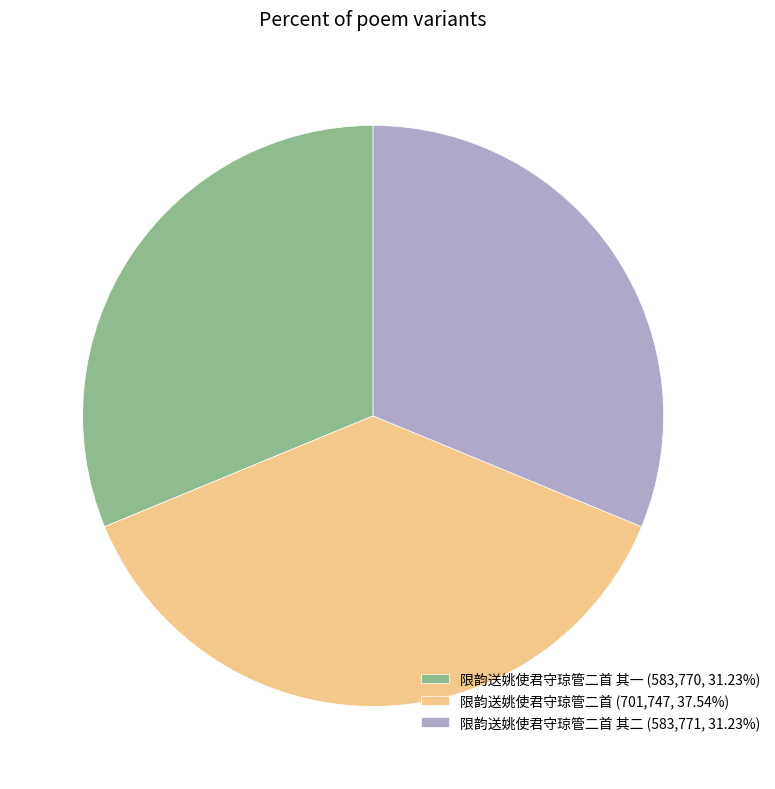

Approximately how many times larger is the value at 限韵送姚使君守琼管二首 (701,747, 37.54%) compared to 限韵送姚使君守琼管二首 其二 (583,771, 31.23%)?

1.2